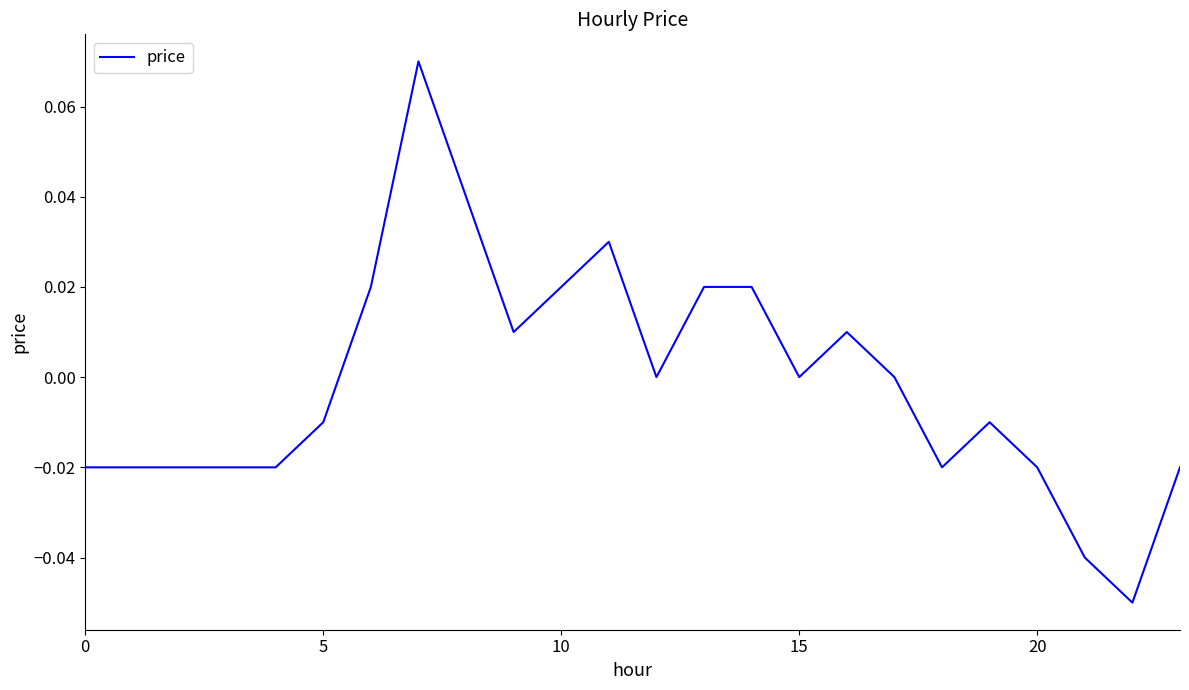

Does the chart have visible grid lines?

No